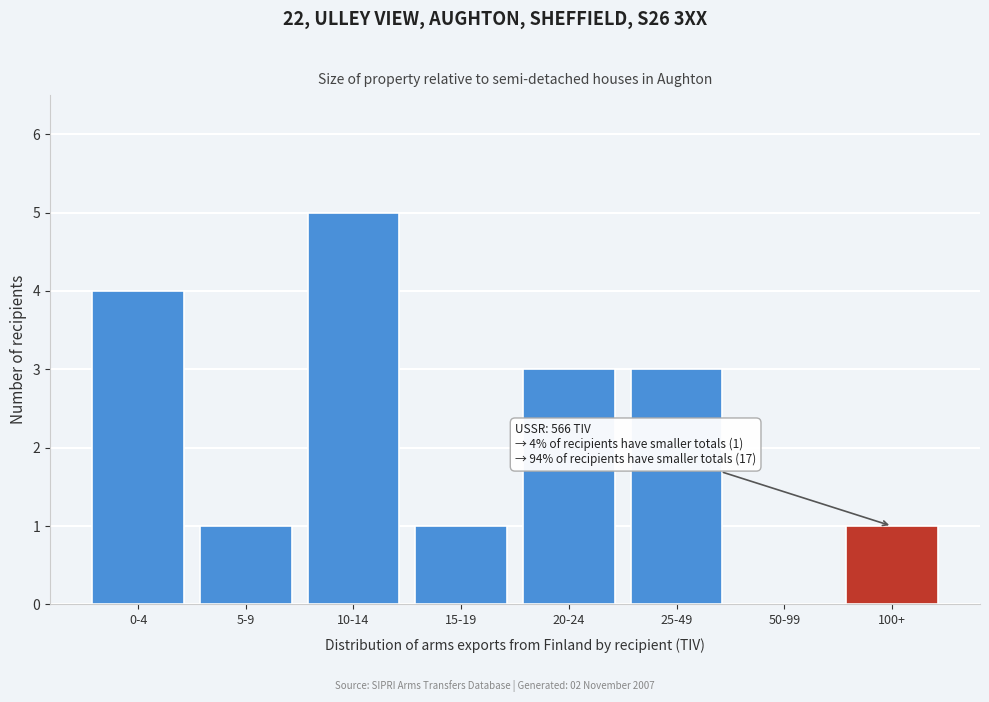

Reading left to right, list all the values displayed in this chart.

0-4=4	5-9=1	10-14=5	15-19=1	20-24=3	25-49=3	50-99=0	100+=1